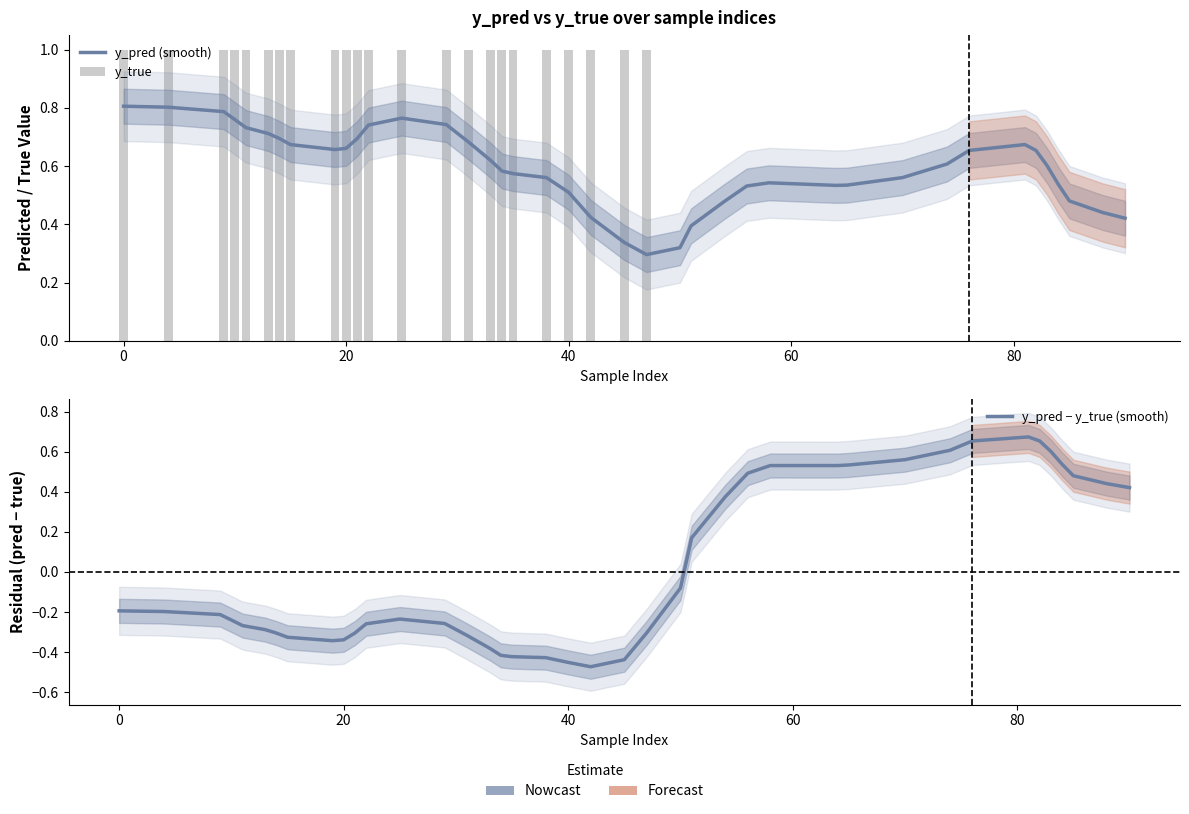

What is the difference between the second highest and second lowest values in the y_pred − y_true (smooth) series?

1.1